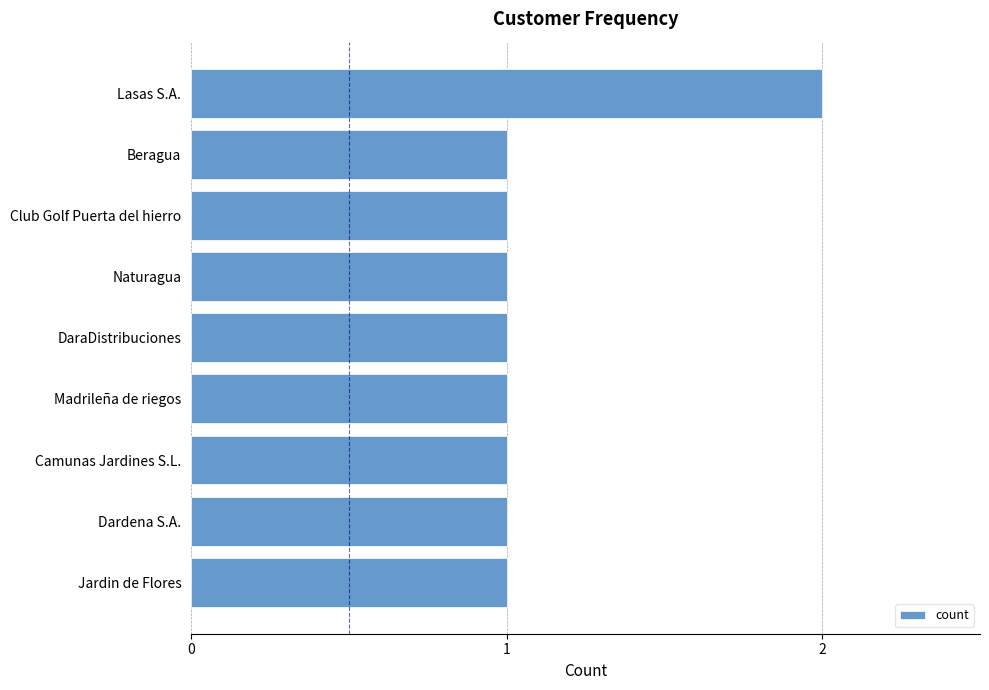

Is it true that the value at Naturagua is 1?

True